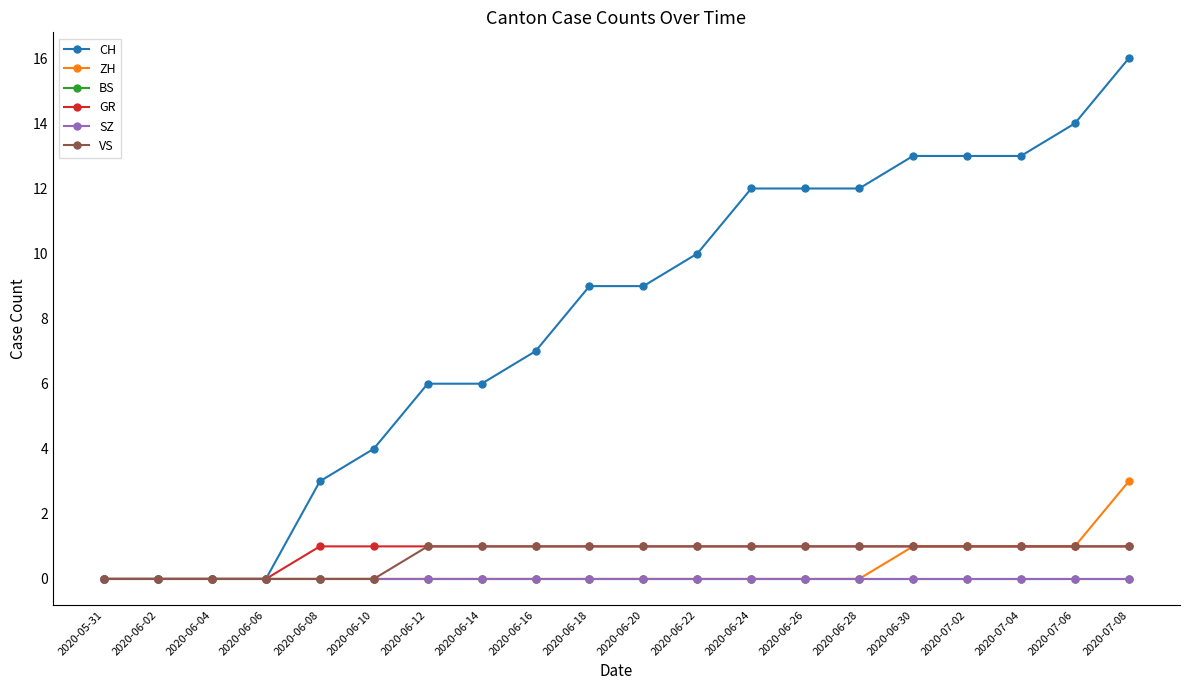

At which category does the chart reach its peak across all series?

2020-07-08